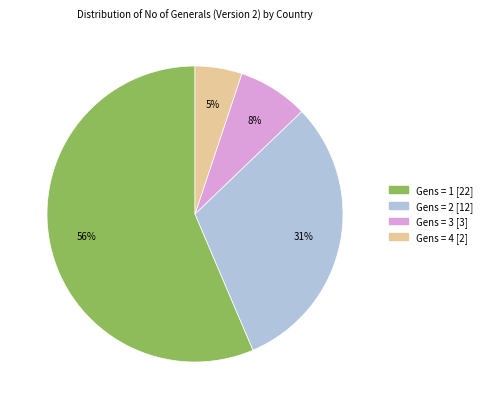

To the nearest percent, what is the difference between the largest and smallest slice percentages?

51%